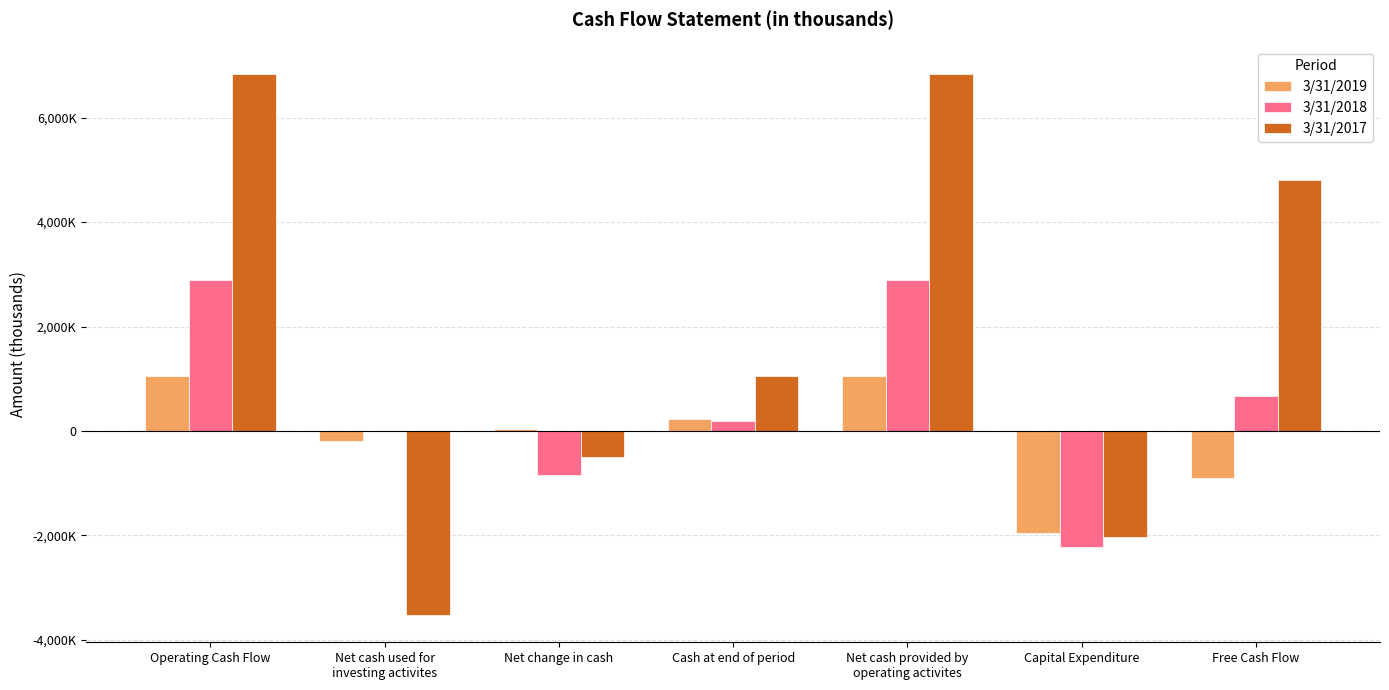

Count the 3/31/2019 values in the range -902000 to 1059000.

6